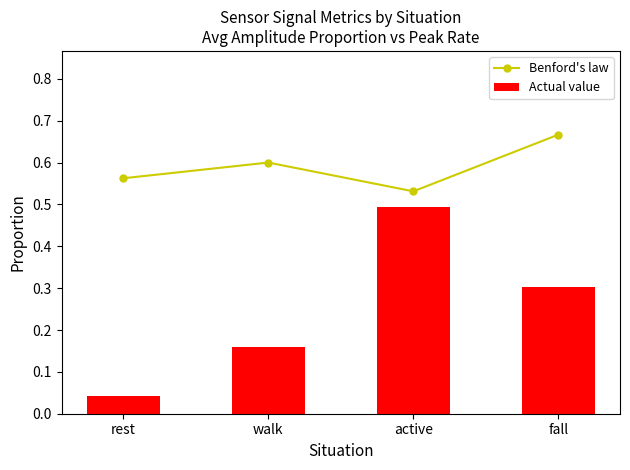

How many groups of bars are there?

4